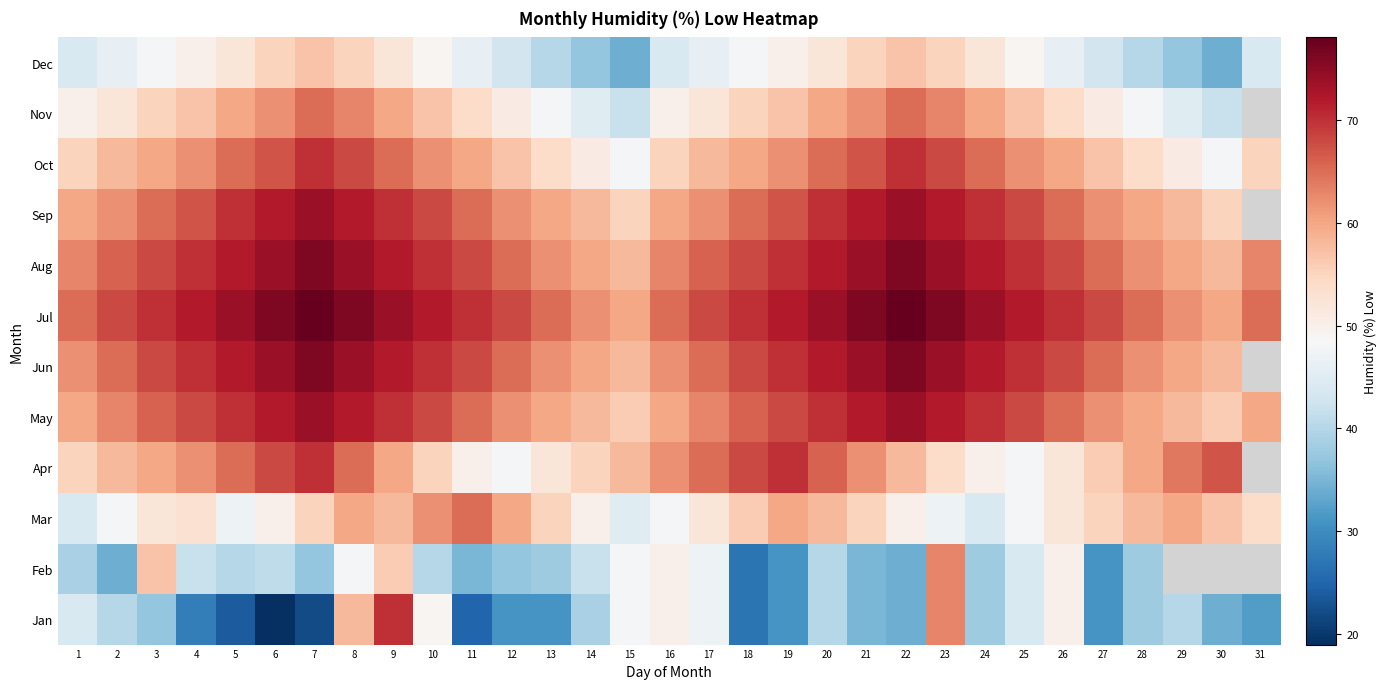

Count the number of data series in this chart.

12